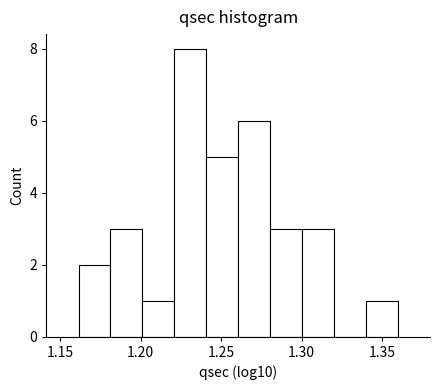

Around what value on the x-axis is the tallest bar? Give the approximate position of its centre, as read against the axis.

1.230